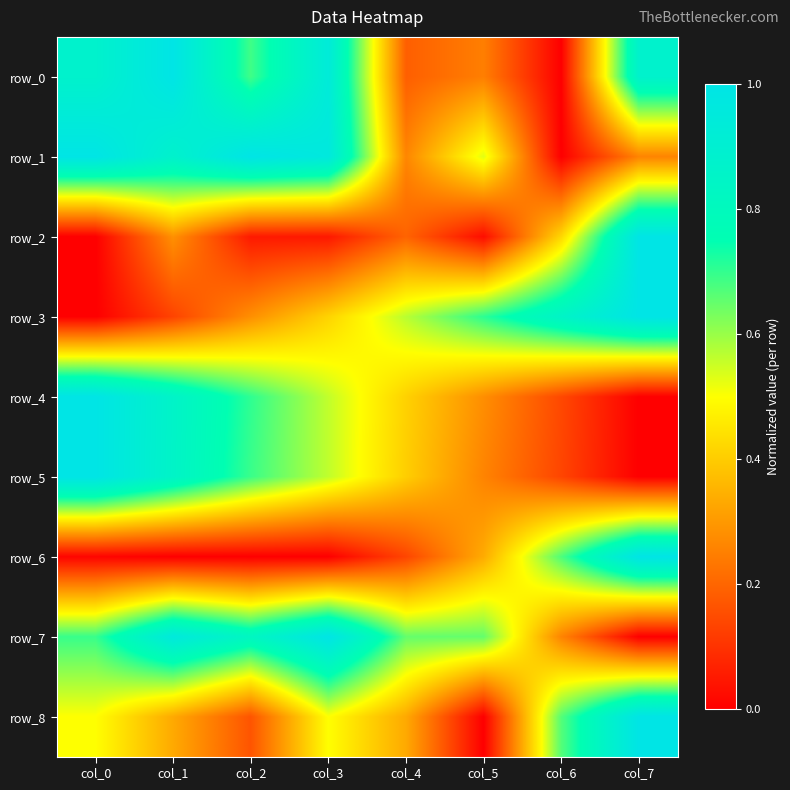

What is the average value of the row_1 series?

0.6